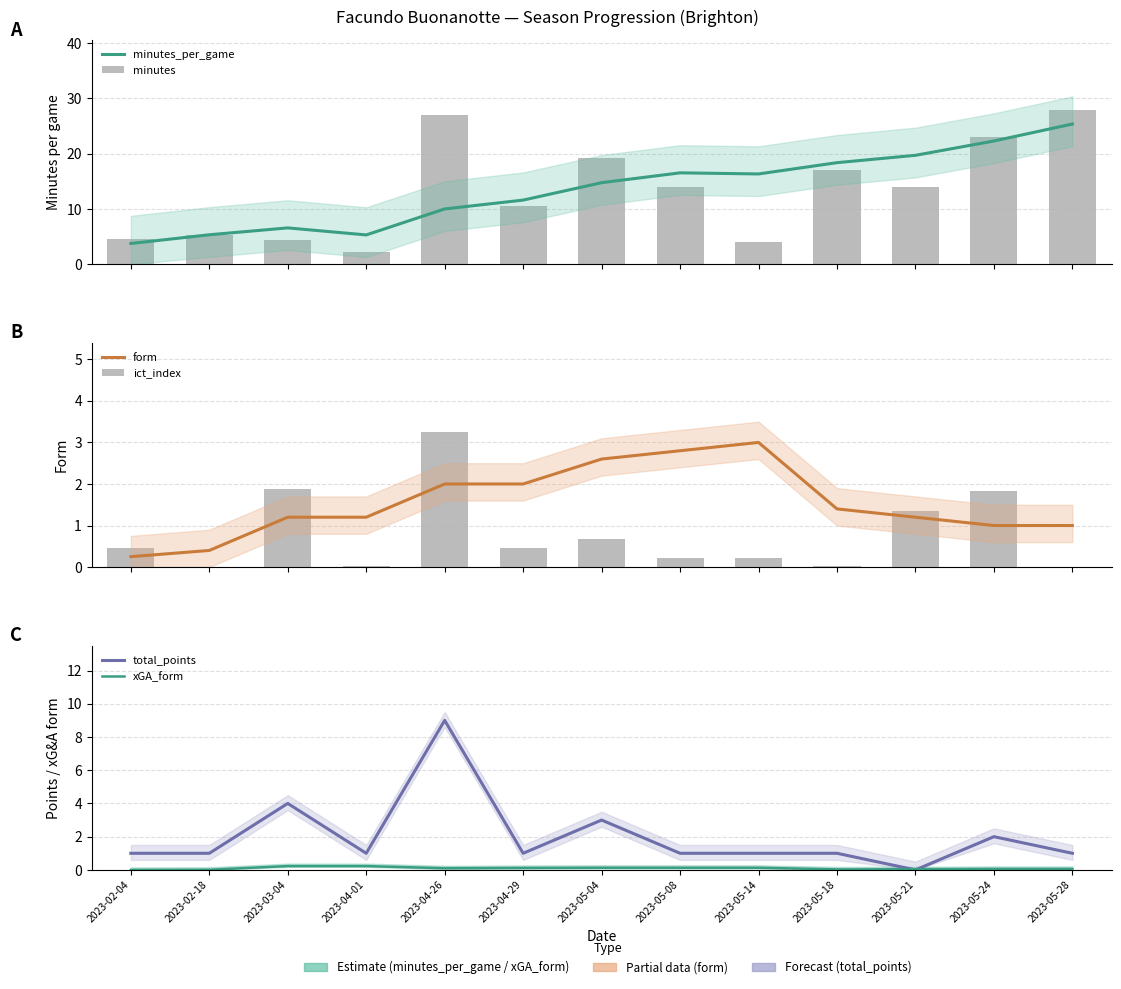

At which label does xGA_form reach its peak?

2023-03-04